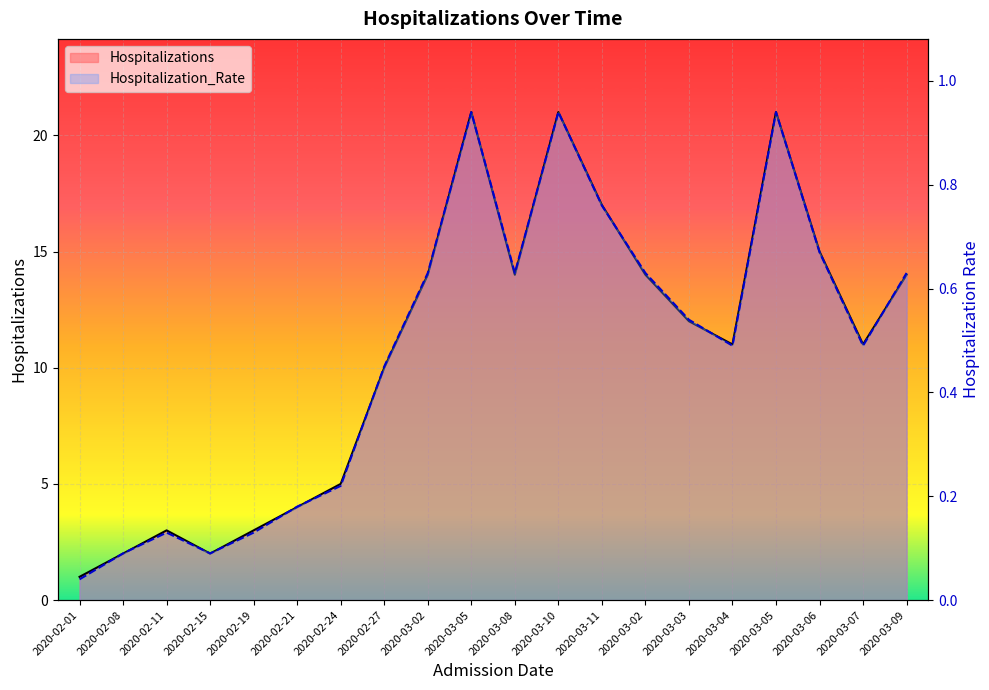

How many interior local valleys does the Hospitalizations series have?

4